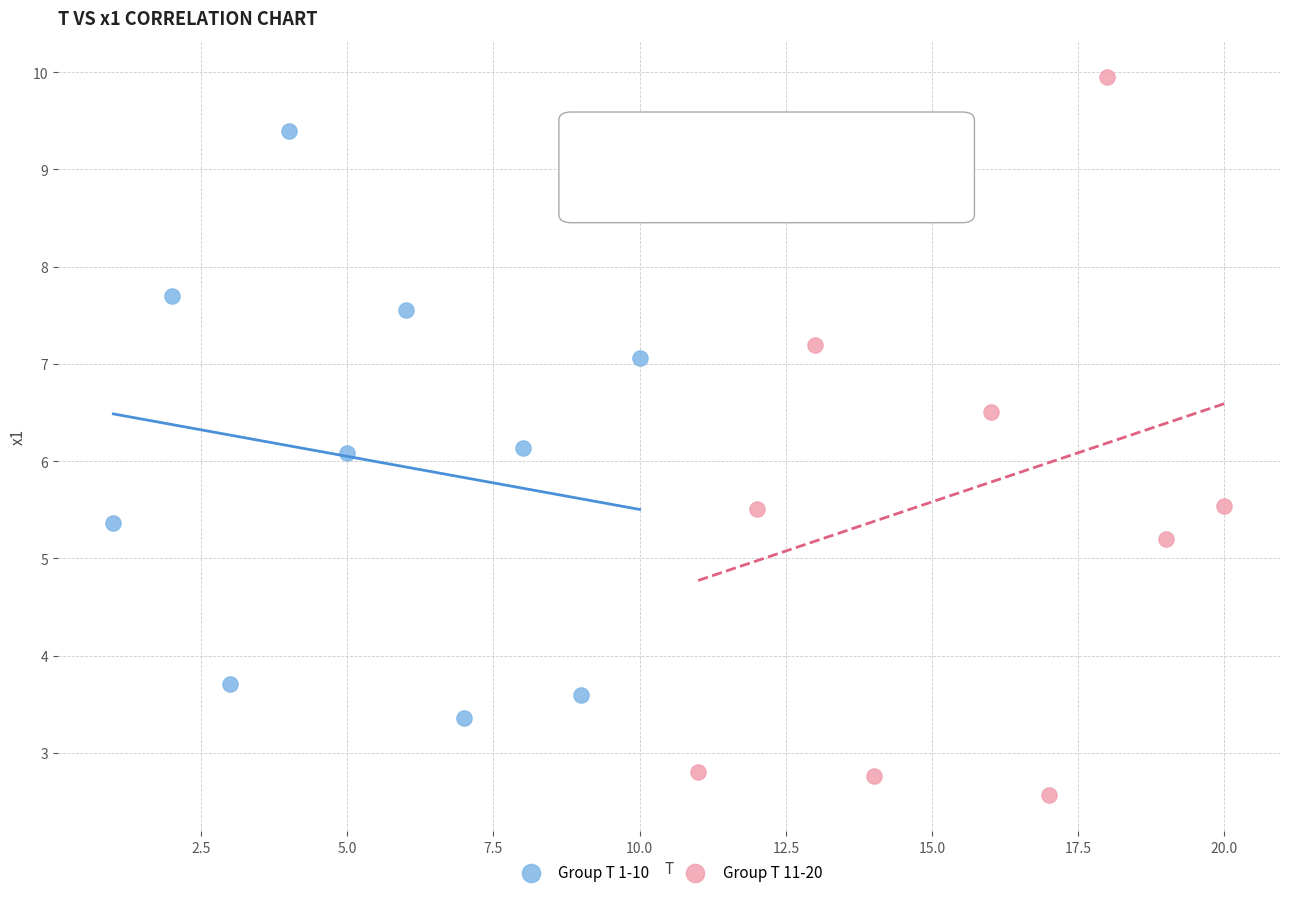

Which series contains the highest Y value?

Group T 11-20